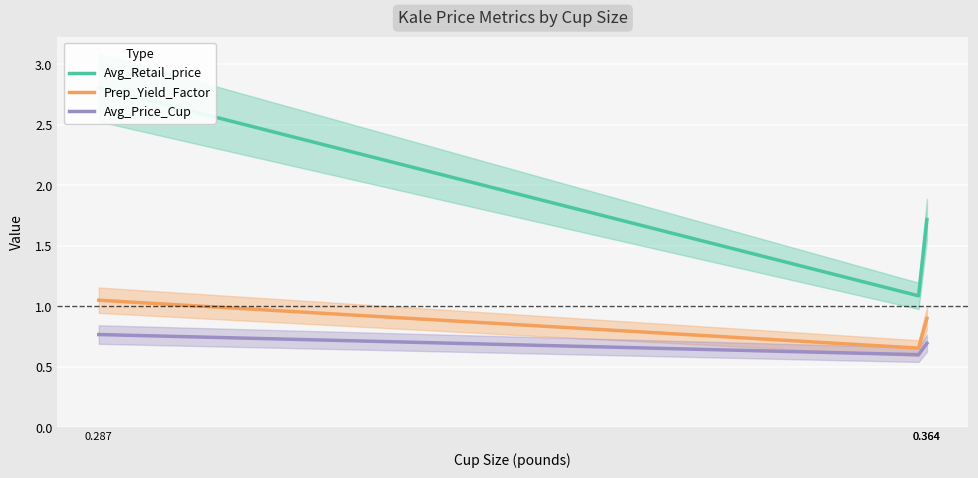

List the labels in order of Prep_Yield_Factor value, smallest first.

0.363762732605048, 0.363762732605048, 0.2866009408403408